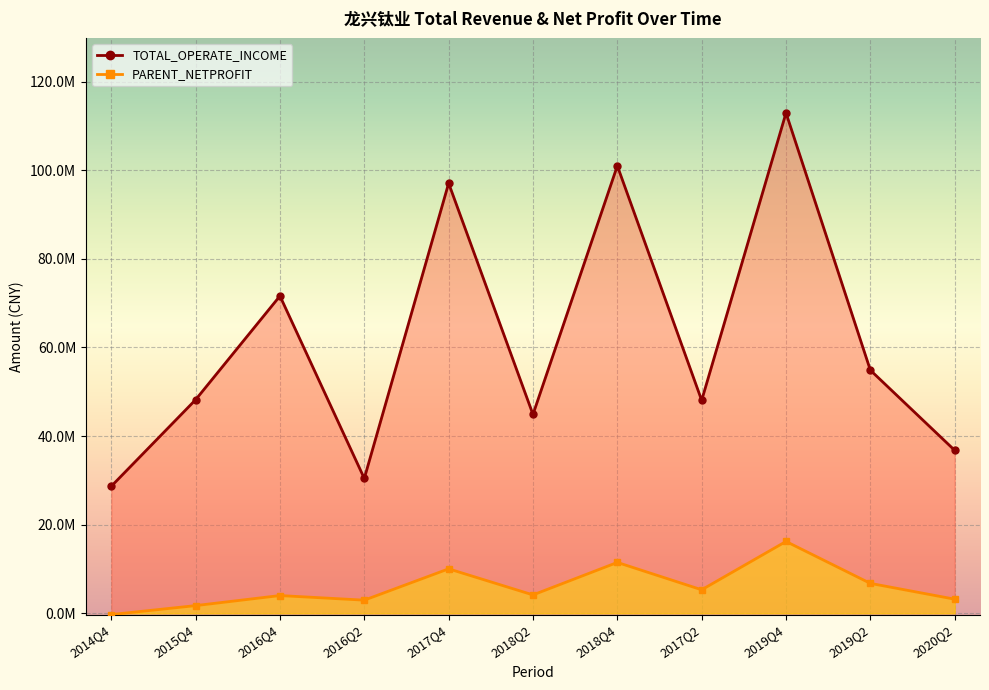

What is the difference between the highest and lowest values at 2019Q4?

96701371.9